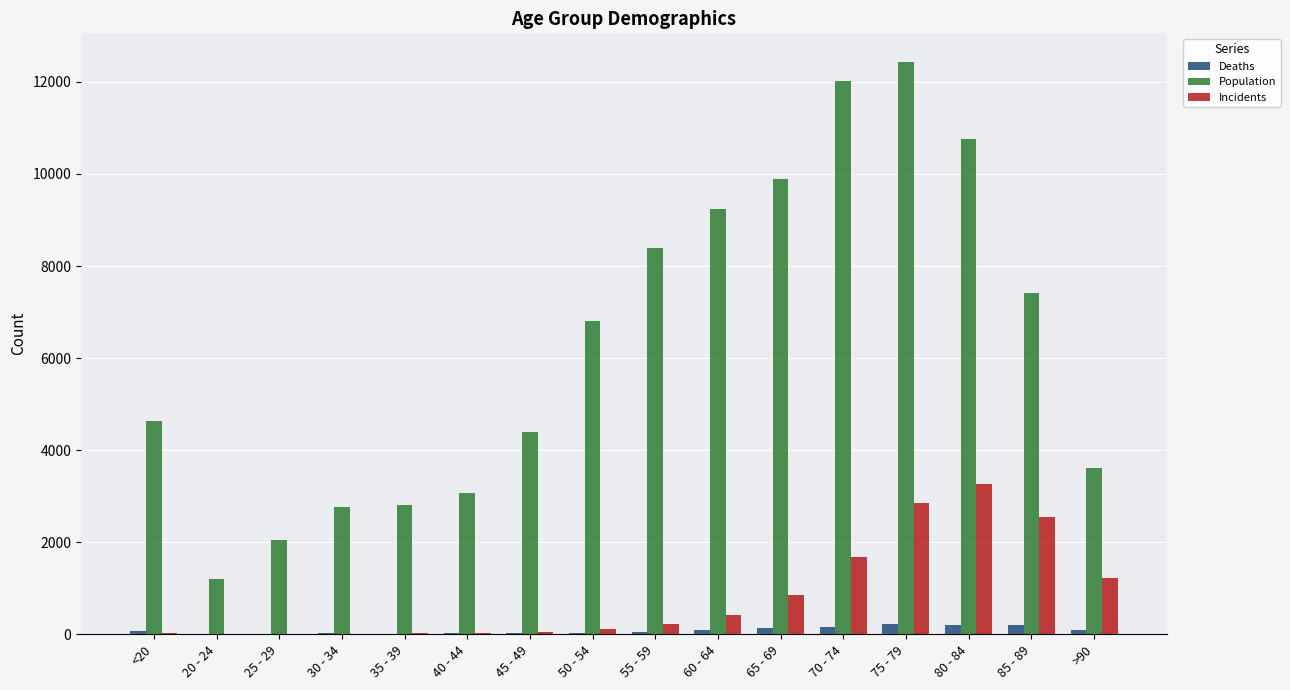

Is the value of Deaths at >90 greater than the value of Incidents at 70 - 74?

No